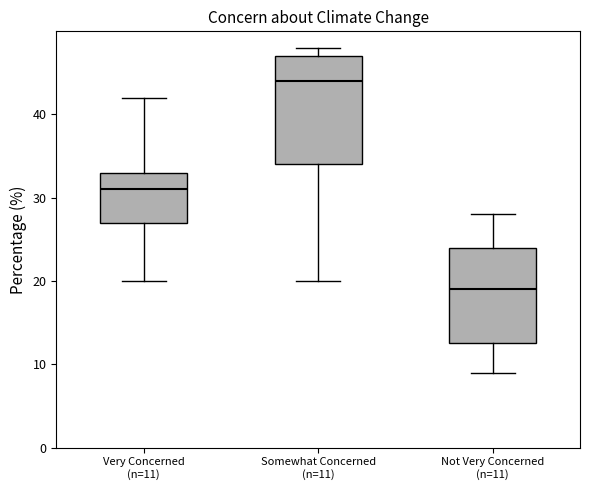

Which box has the lowest median line?

Not Very Concerned (n=11)